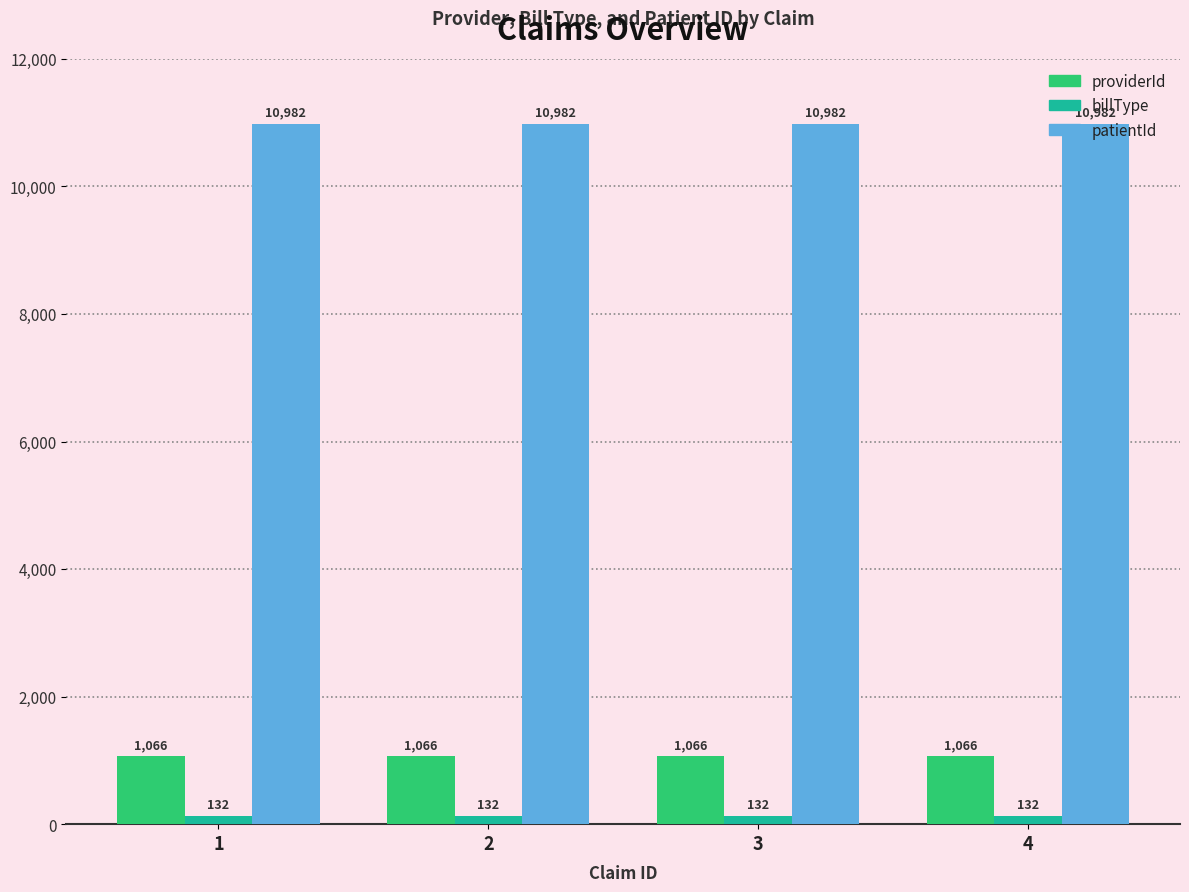

What is the total value across all series at 4?

12180